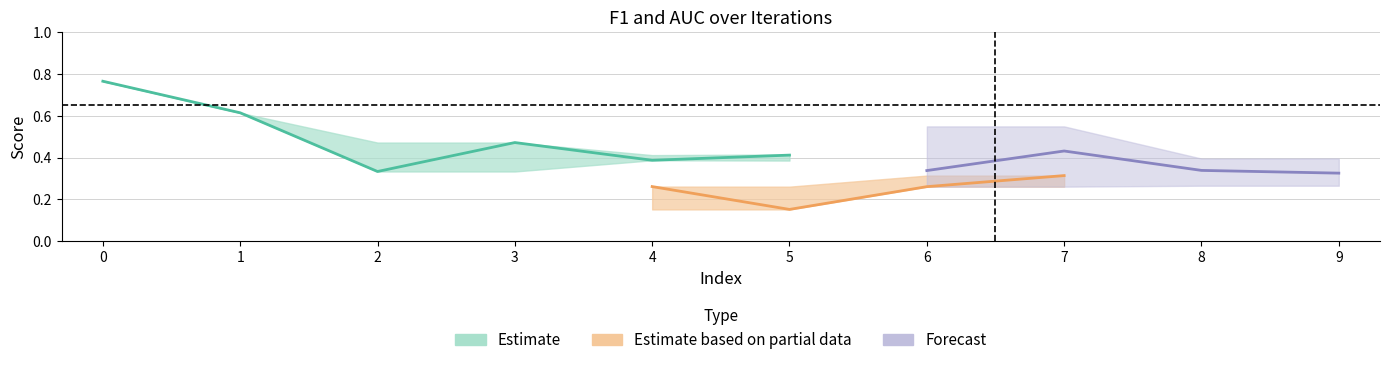

The AUC (%) series shows 0.5 at 6. True or false?

False